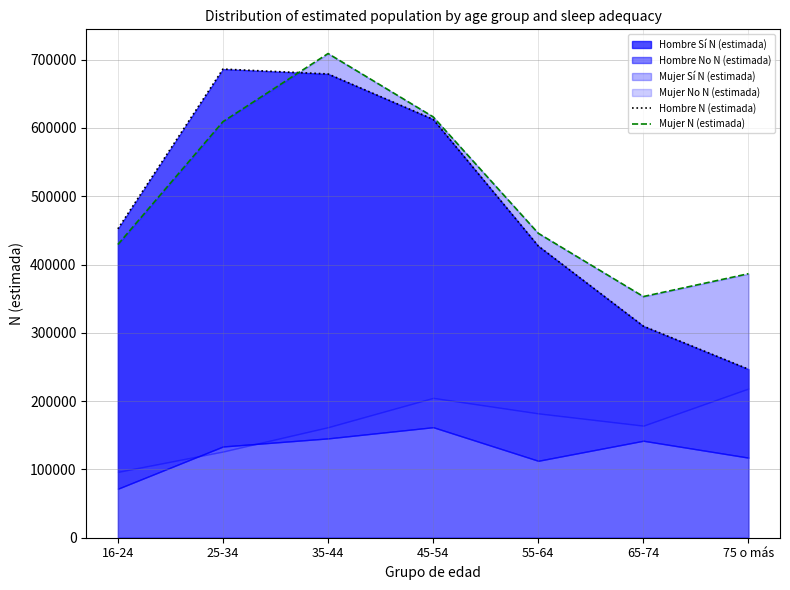

Which label corresponds to the smallest value in the chart?

75 o más